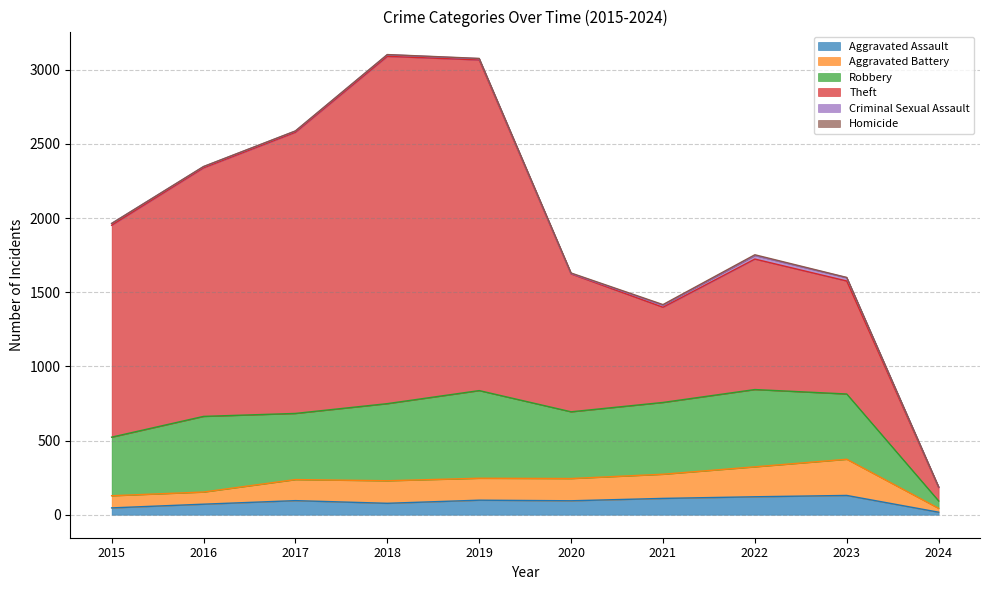

True or false: Criminal Sexual Assault and Robbery intersect in this chart.

False